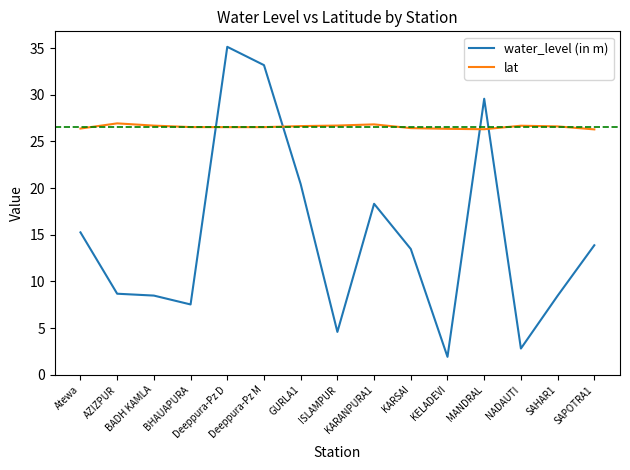

What is the average value of the lat series?

26.6